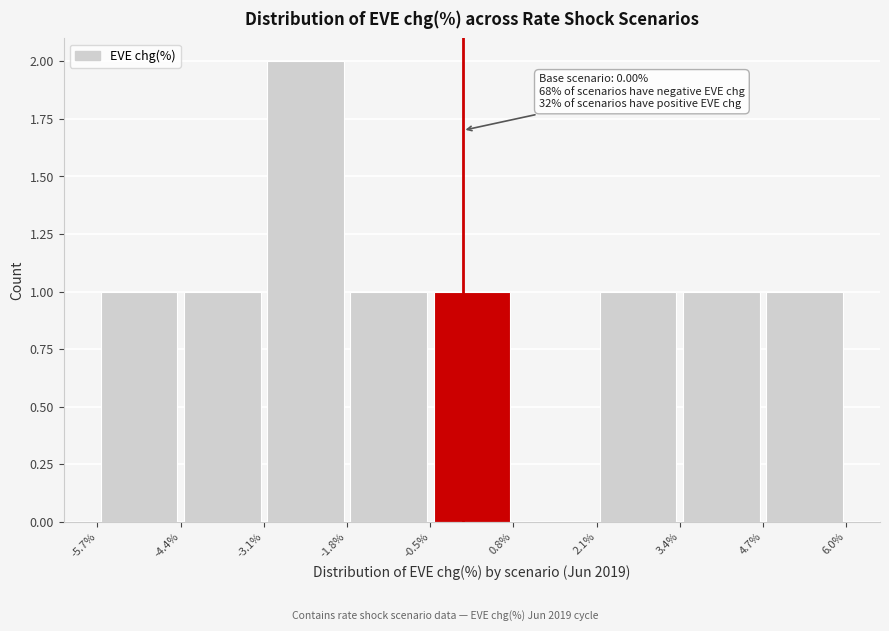

Over which range of the x-axis is the bar tallest?

-3.1% to -1.8%